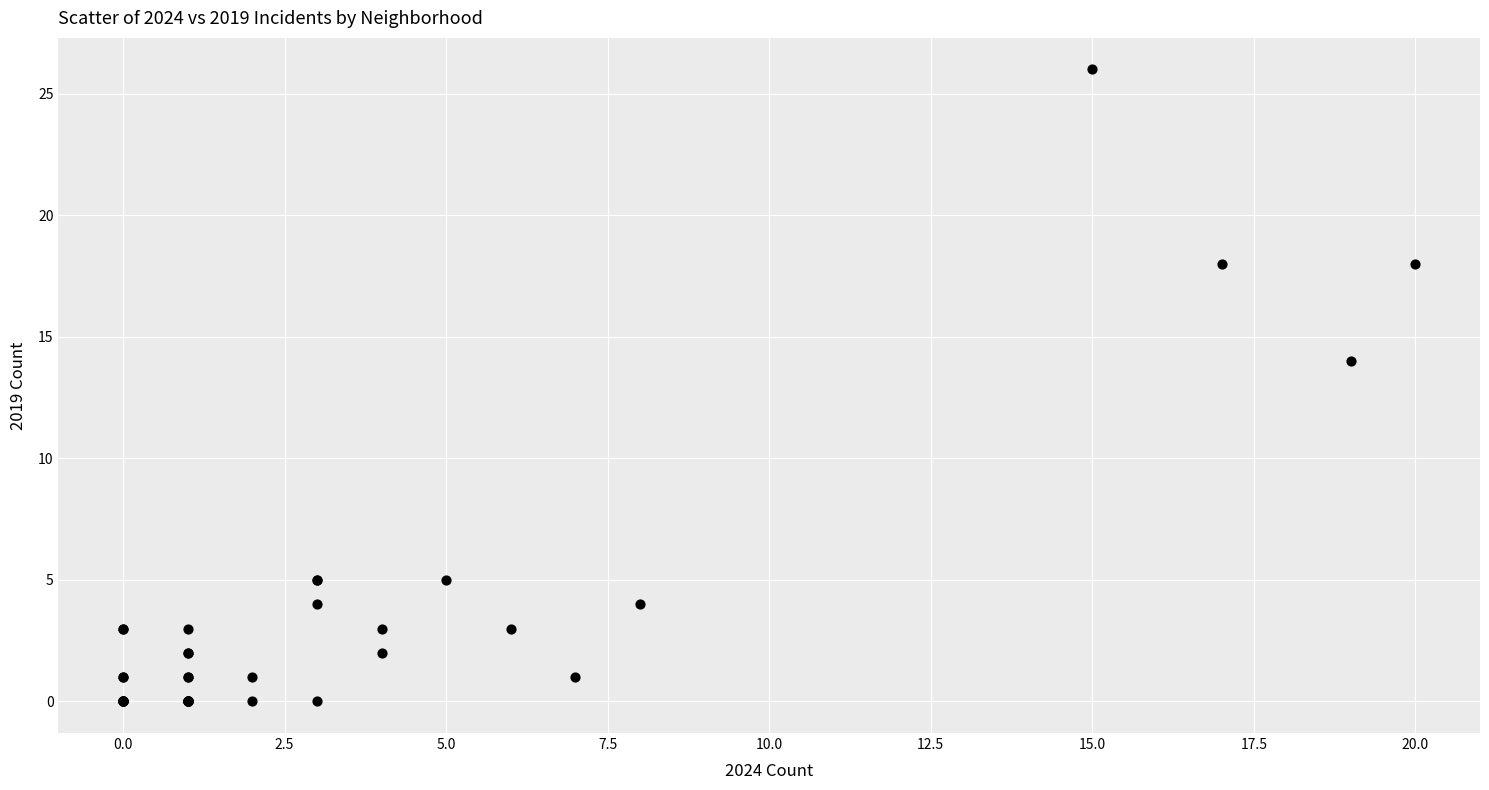

What Y value in the scatter plot is closest to 13?

14